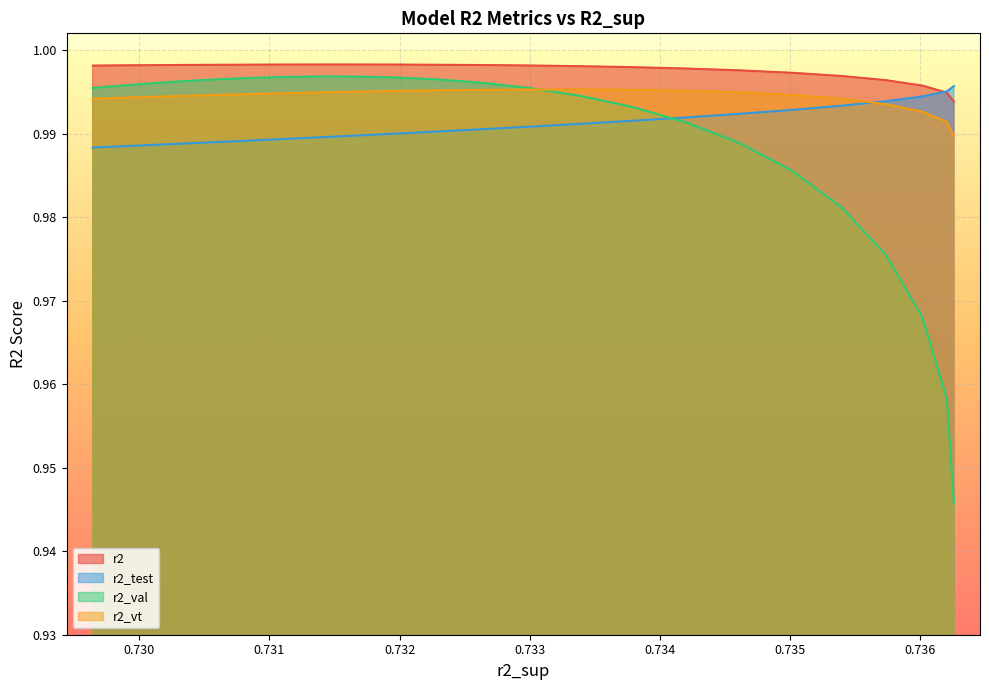

How many data points does each series have?

25